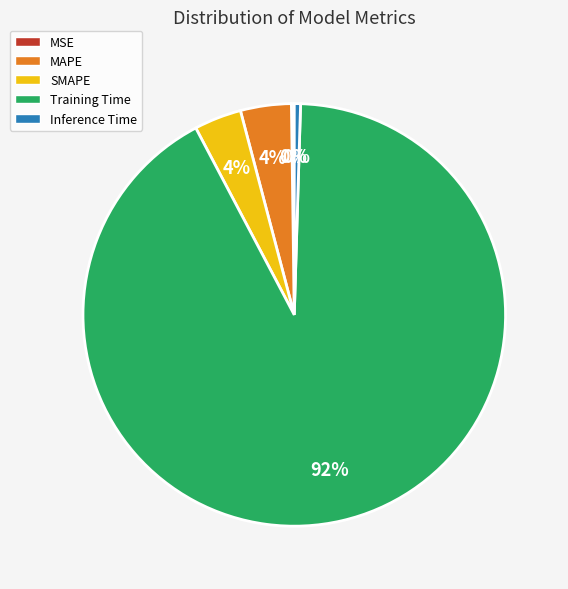

Is it true that SMAPE is 4% of the pie?

True